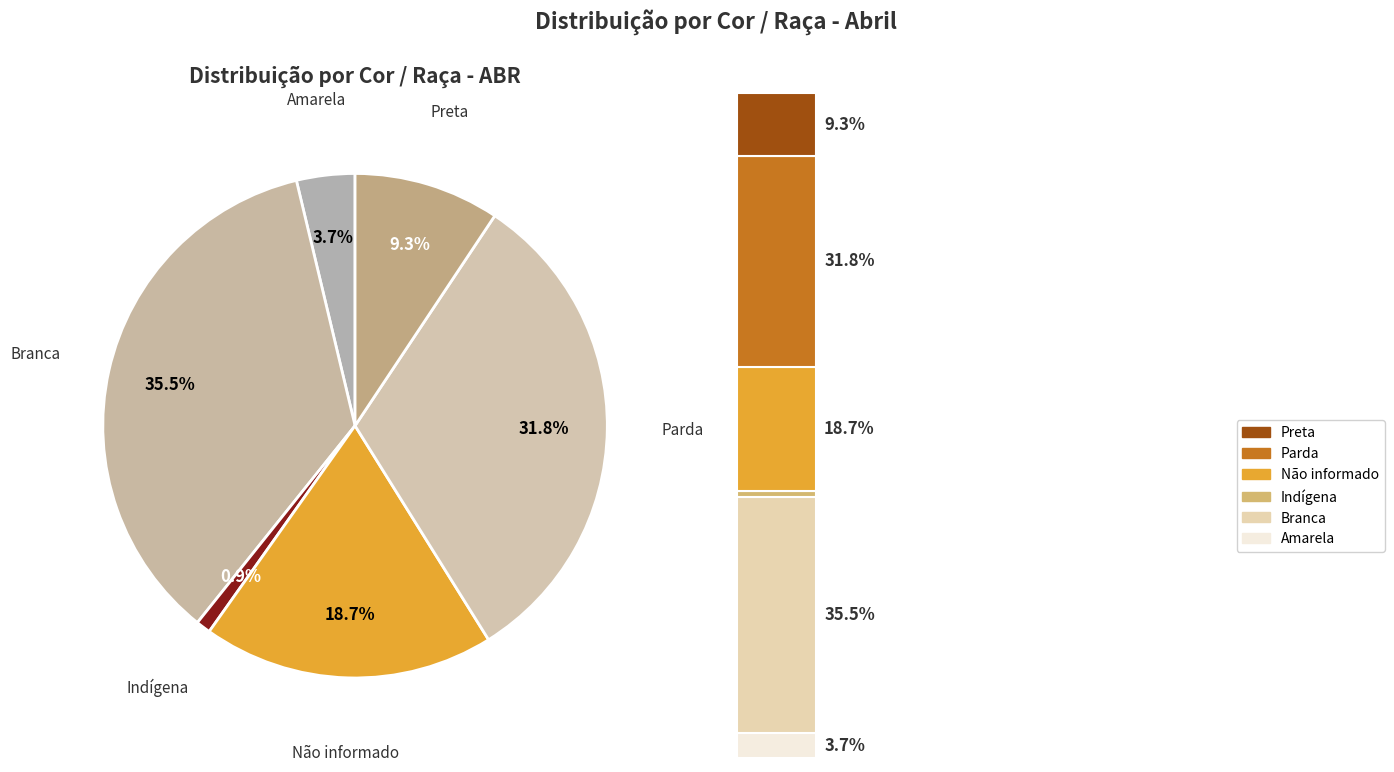

Is there any slice that represents more than half of the pie?

No